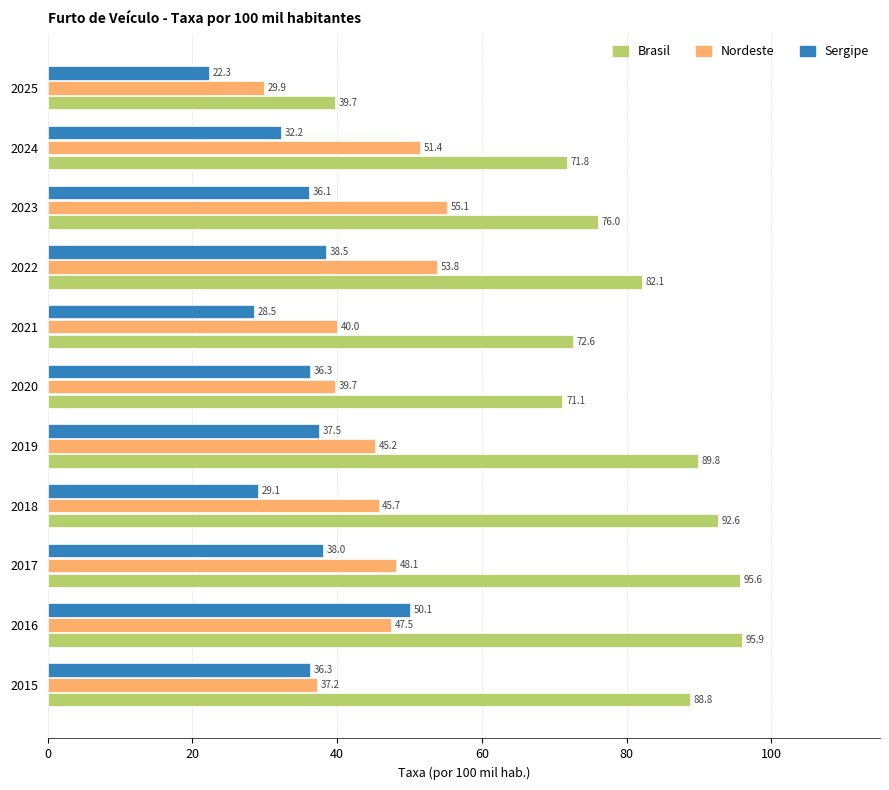

Which series has the largest total across all categories?

Brasil